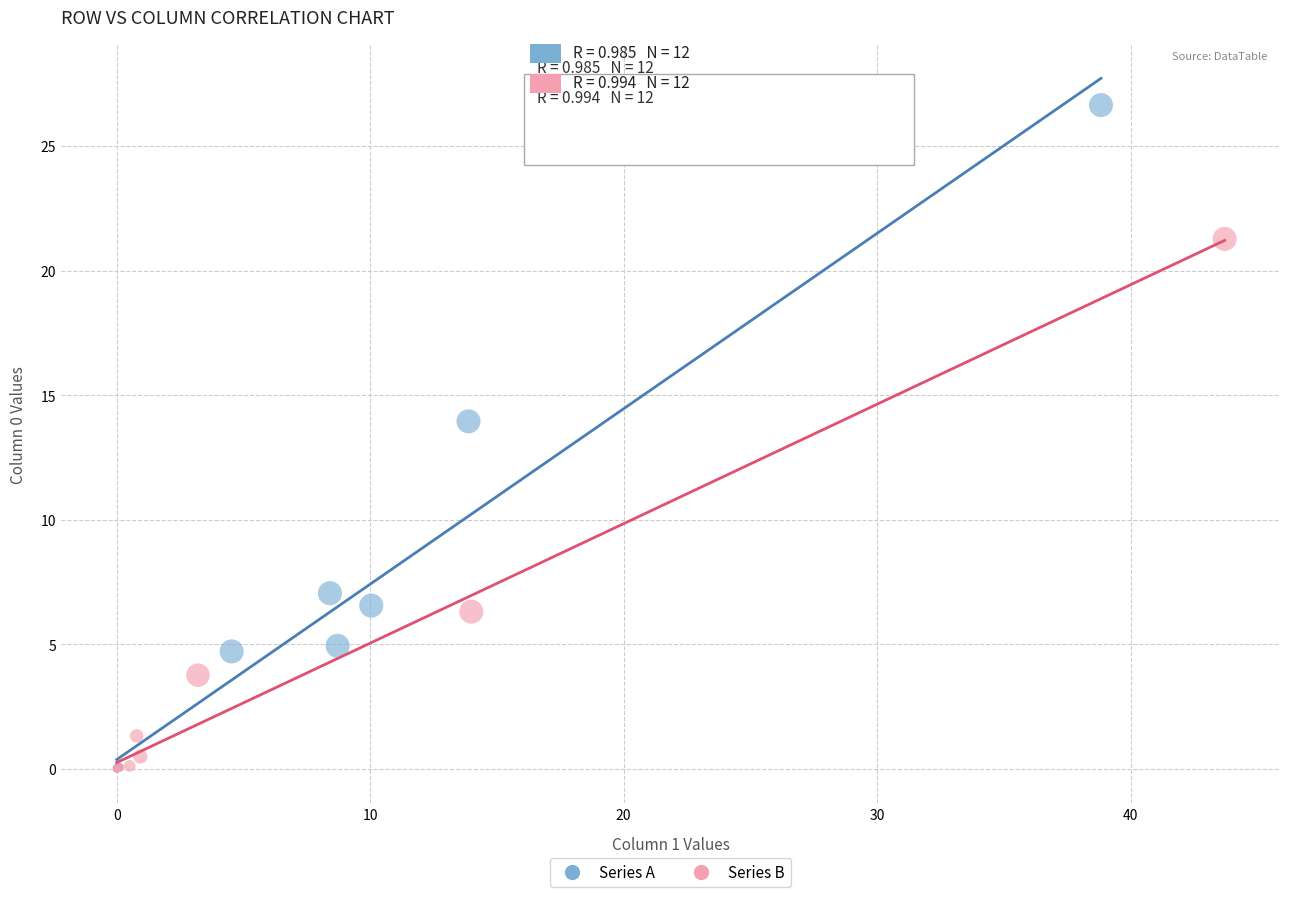

Which series reaches the maximum Y coordinate?

Series A